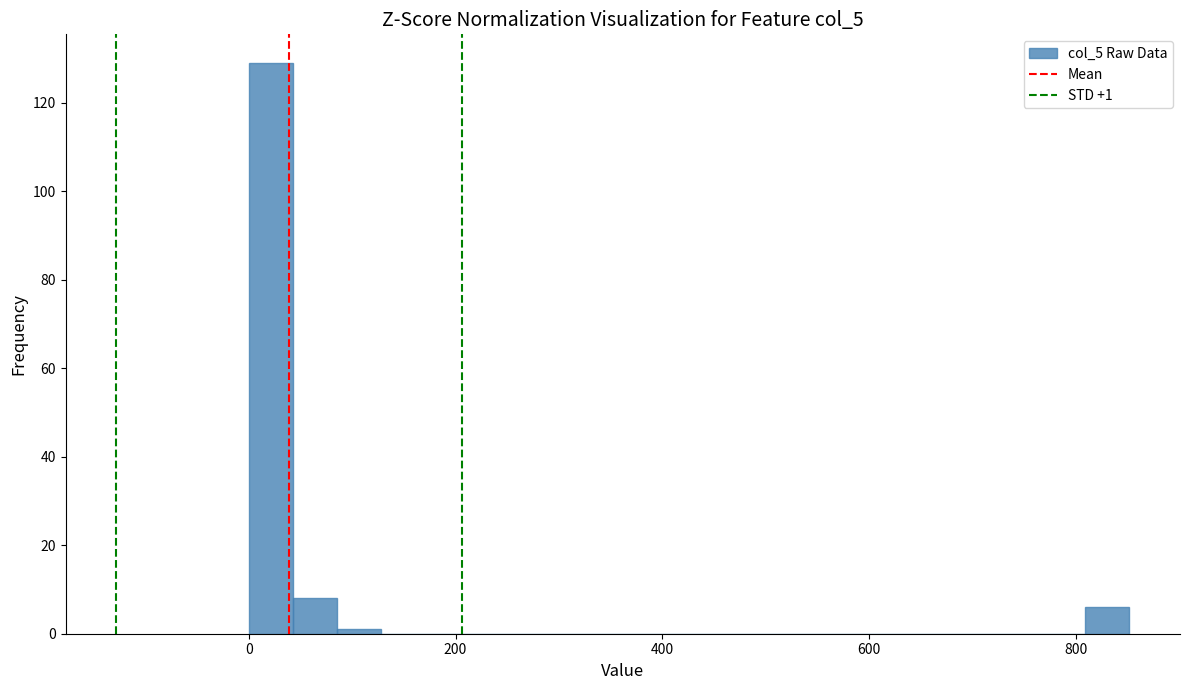

Around what value on the x-axis is the tallest bar? Give the approximate position of its centre, as read against the axis.

20